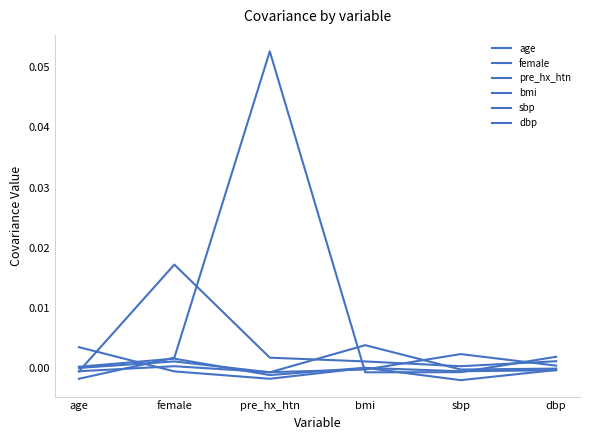

In bmi, how many points are lower than both neighbors (excluding endpoints)?

2